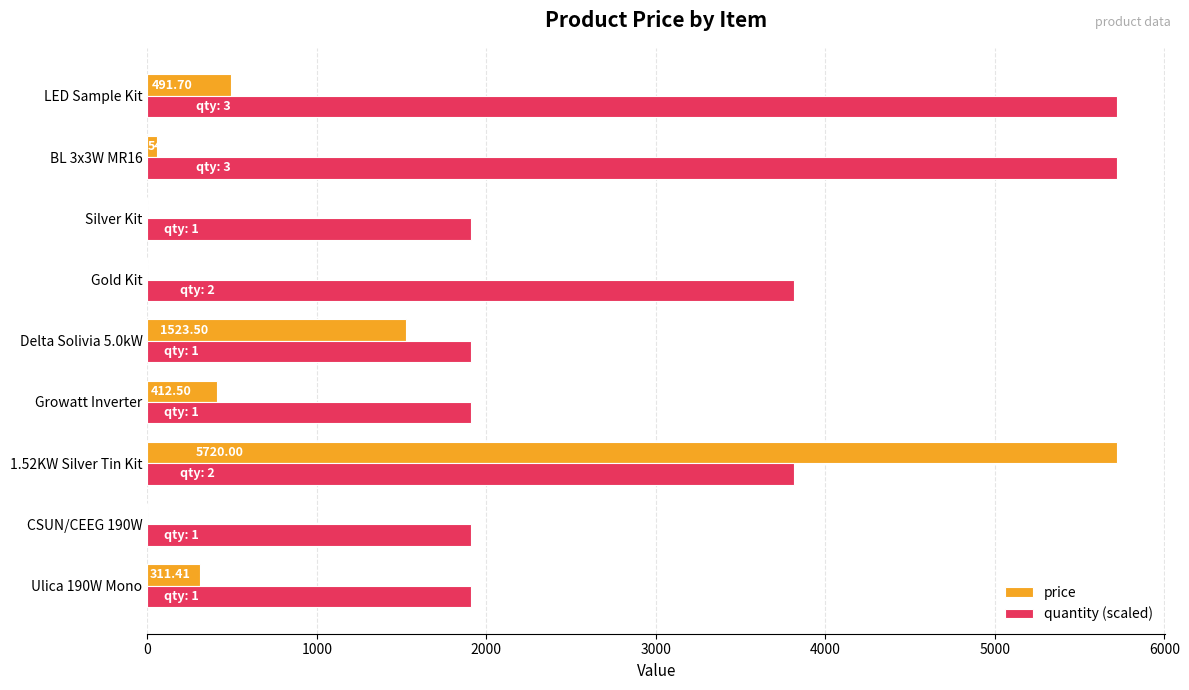

At which category is the sum across all series the highest?

1.52KW Silver Tin Kit